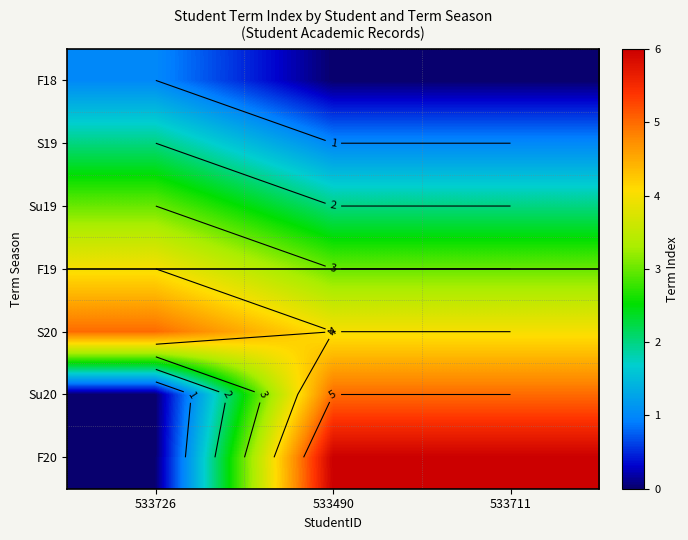

What is the difference between the maximum and minimum values in the F18 series?

1